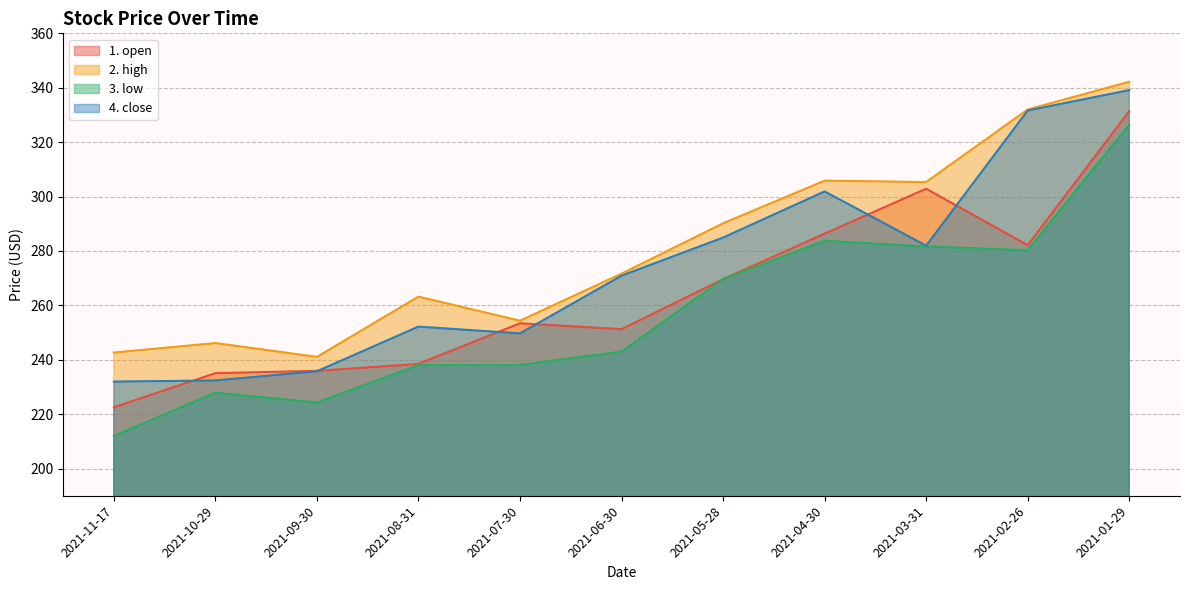

Count the number of categories in the chart.

11